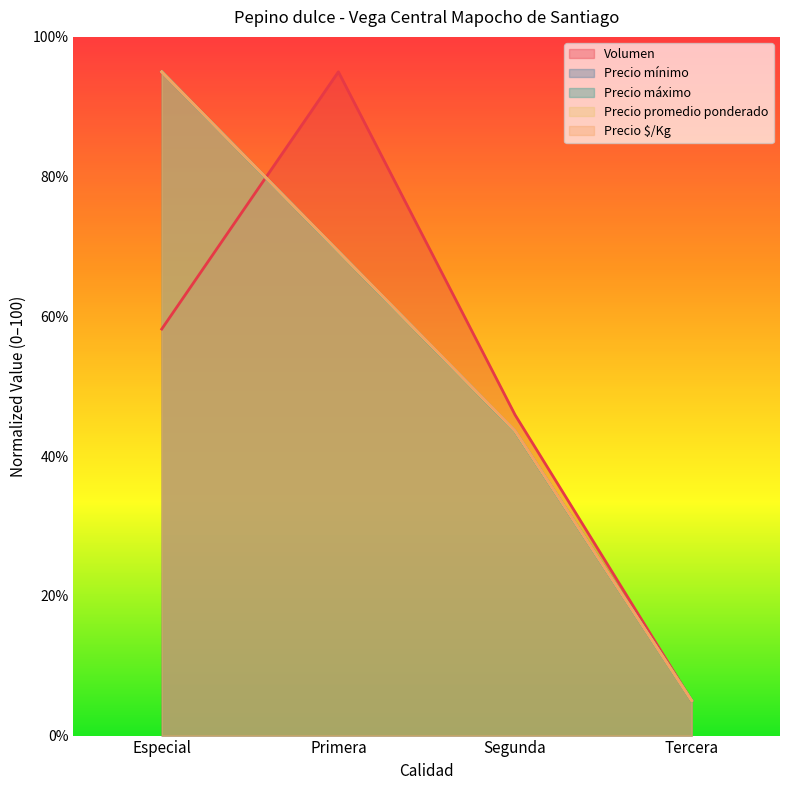

What is the value of the Precio mínimo point at the 1st from the left?

95.0